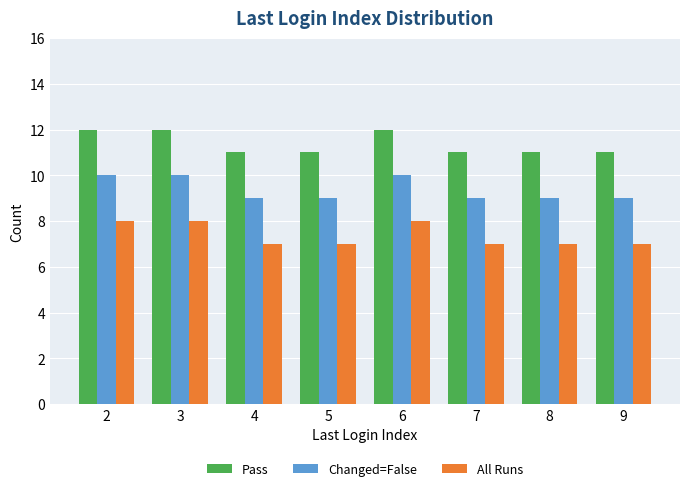

The Changed=False series shows 9 at 5. True or false?

True